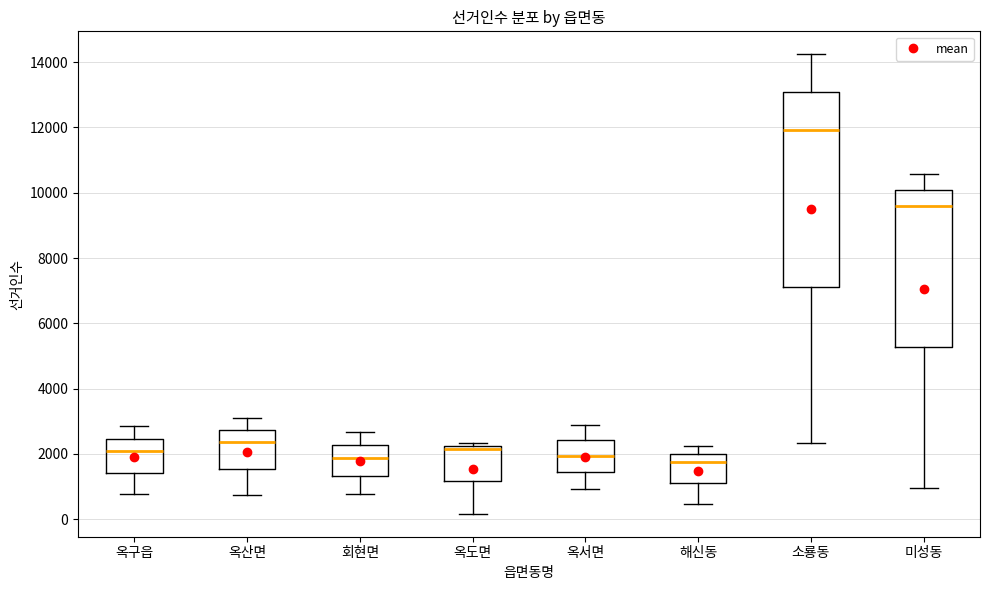

Where is the upper edge of the box for 옥산면 on the y-axis? The values are not printed on the chart, so give them approximately, as read against the axis.

2800